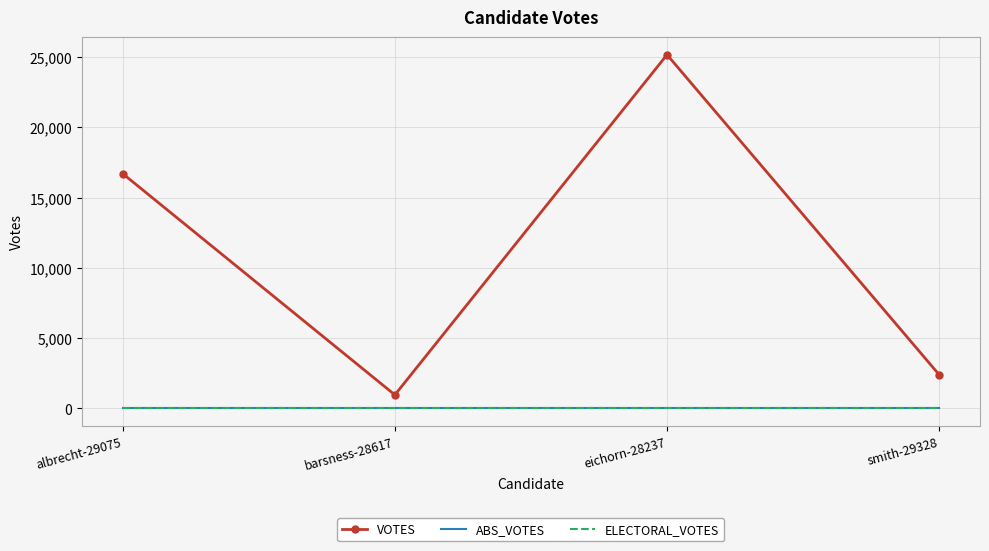

True or false: VOTES has a value of 43106 at eichorn-28237.

False